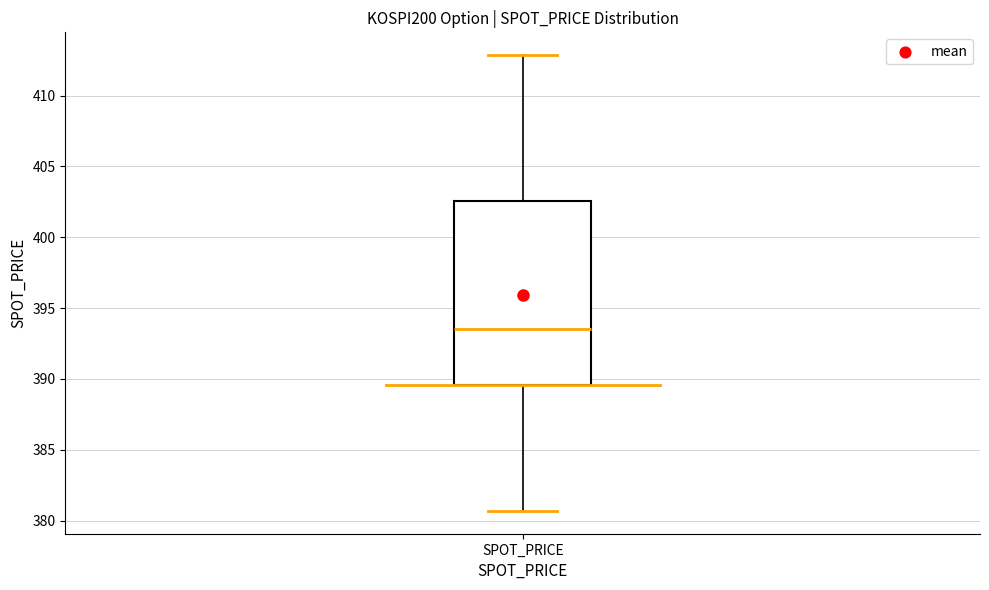

Read this box plot against the y-axis: the position of the median line, the range covered by the box, and the ends of both whiskers. The values are not printed on the chart, so give them approximately, as read against the axis.

median 393.5, box 389.5 to 402.5, whiskers 380.5 to 413.0